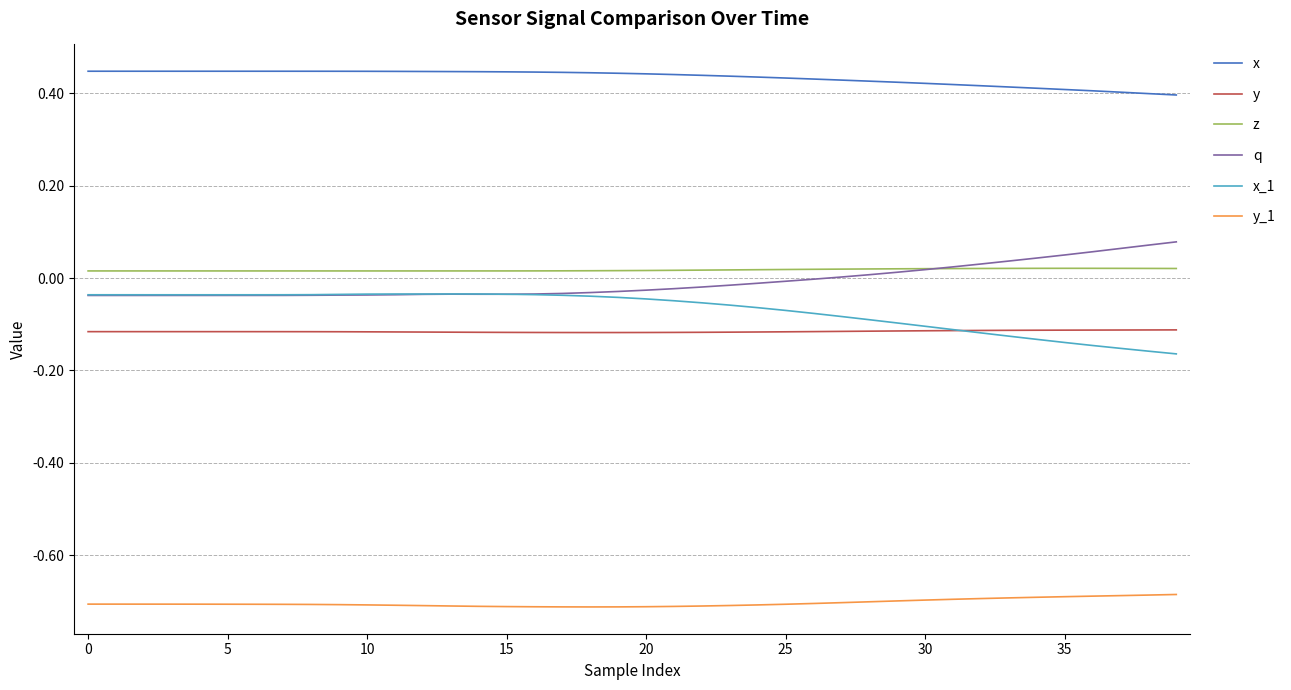

True or false: y_1 and x_1 intersect in this chart.

False